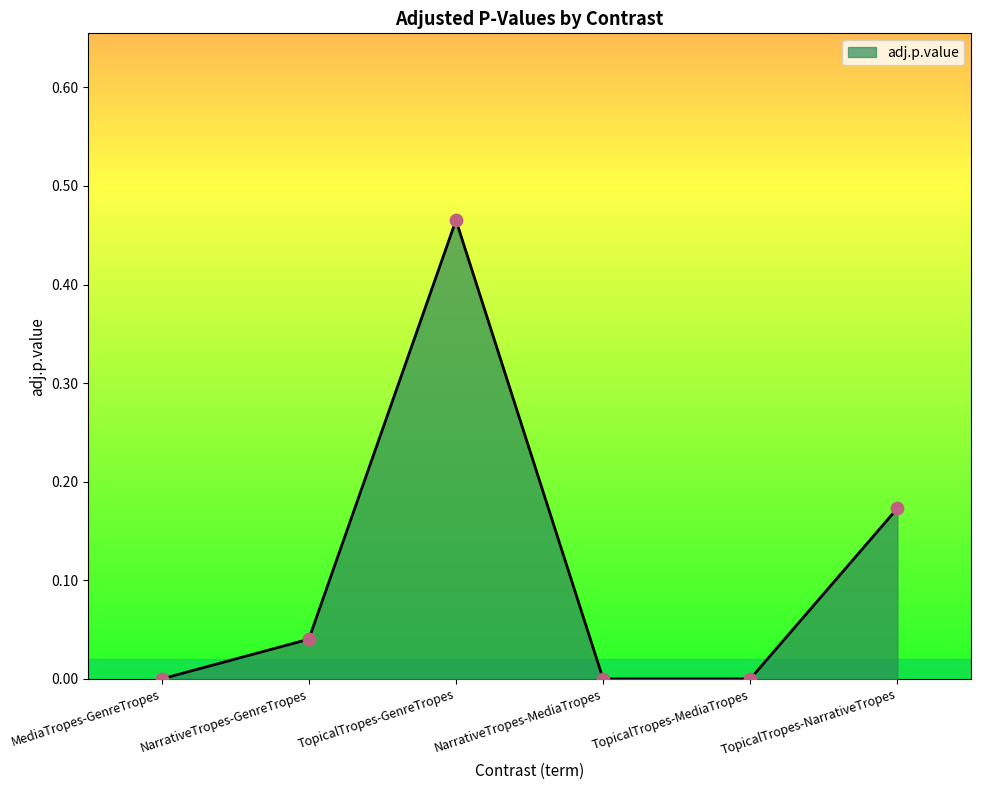

Which has a higher value, TopicalTropes-NarrativeTropes or TopicalTropes-MediaTropes?

TopicalTropes-NarrativeTropes